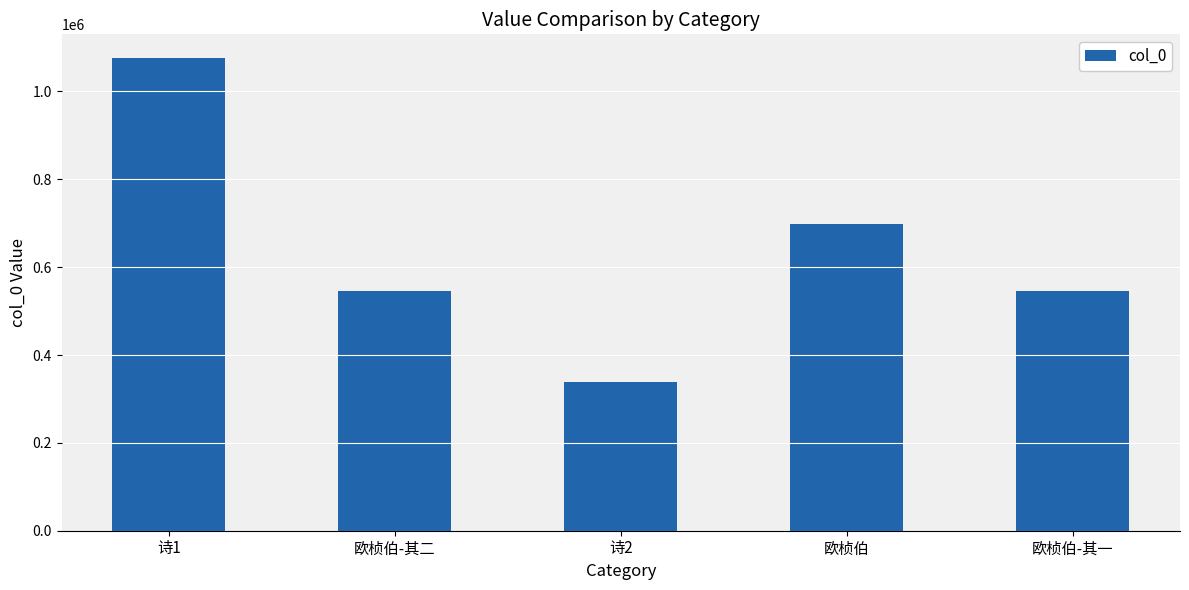

The chart shows a value of 1076316 at 诗1. True or false?

True